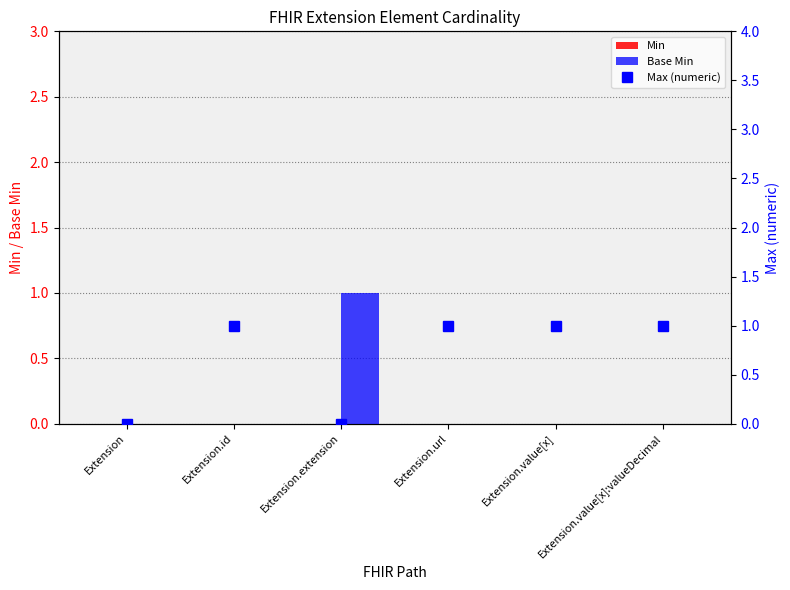

Is it true that Base Min equals -1 at Extension.url?

False